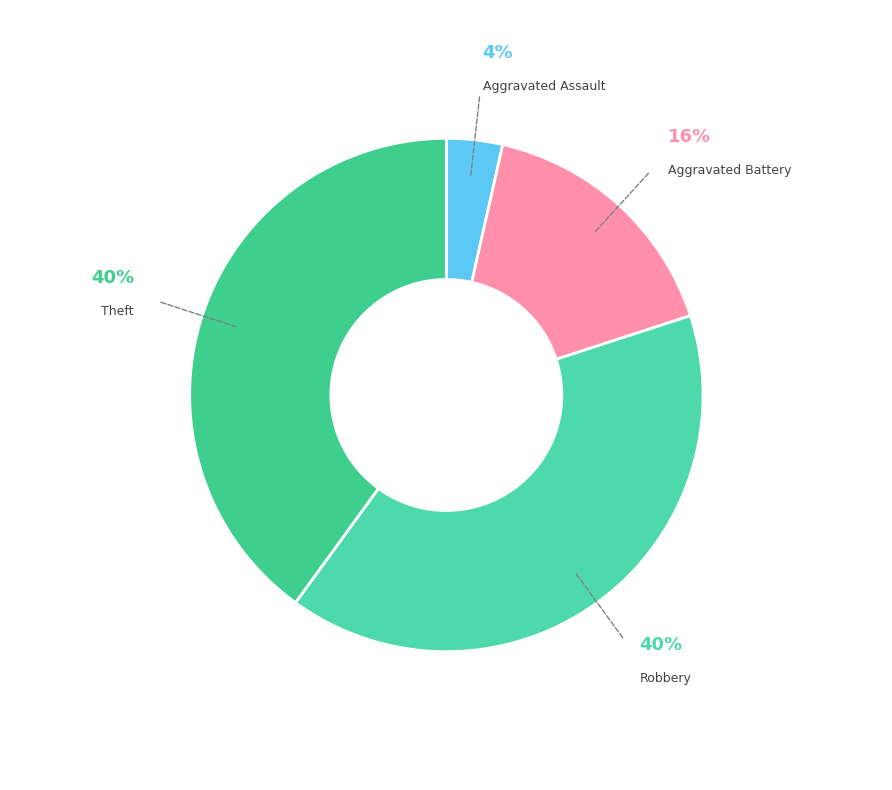

Do Robbery and Aggravated Battery together represent more than half of the pie?

Yes